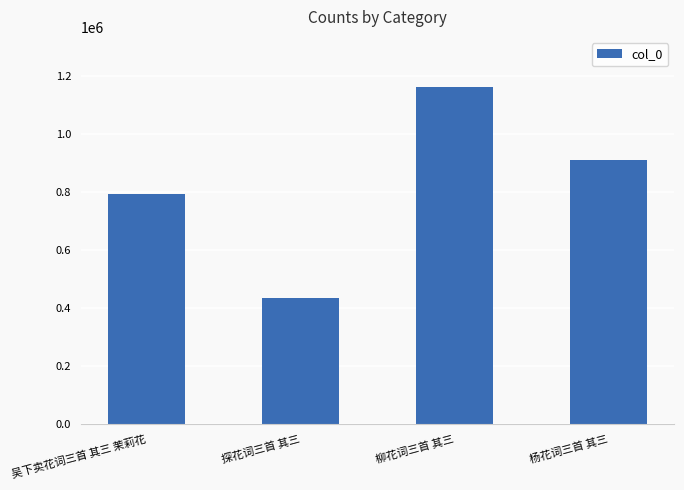

What is the sum of all values?

3296534